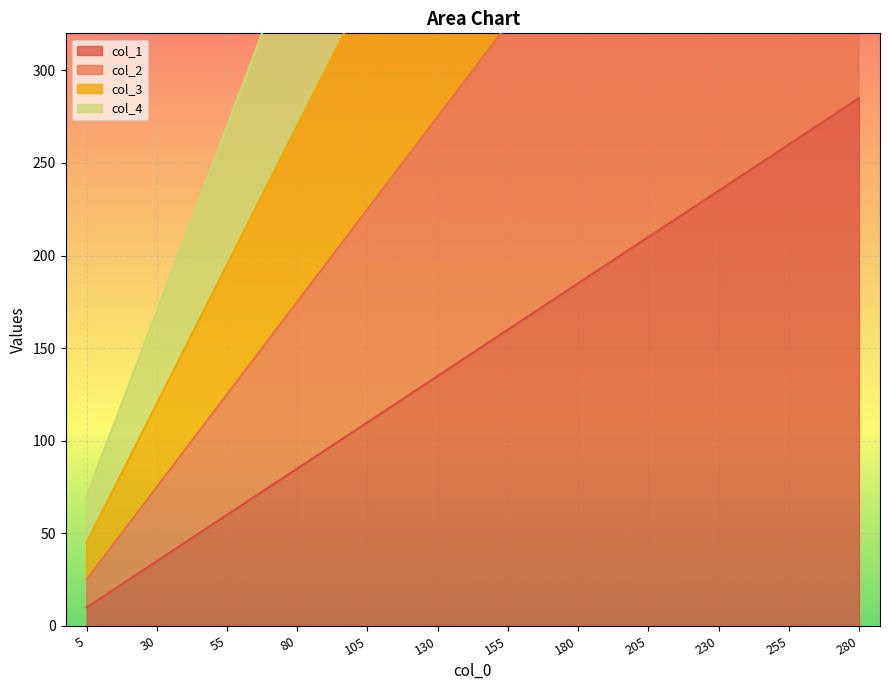

Reading right to left, extract all data points from this chart.

col_1: 280=285	255=260	230=235	205=210	180=185	155=160	130=135	105=110	80=85	55=60	30=35	5=10
col_2: 280=575	255=525	230=475	205=425	180=375	155=325	130=275	105=225	80=175	55=125	30=75	5=25
col_3: 280=870	255=795	230=720	205=645	180=570	155=495	130=420	105=345	80=270	55=195	30=120	5=45
col_4: 280=1170	255=1070	230=970	205=870	180=770	155=670	130=570	105=470	80=370	55=270	30=170	5=70